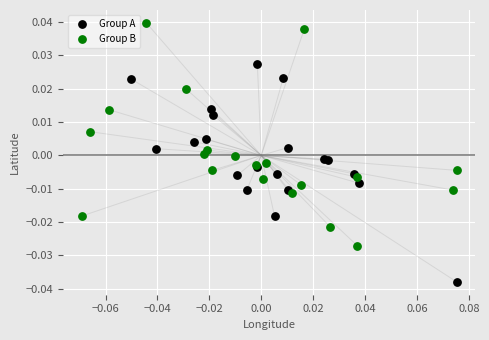

Which series reaches the minimum Y coordinate?

Group A